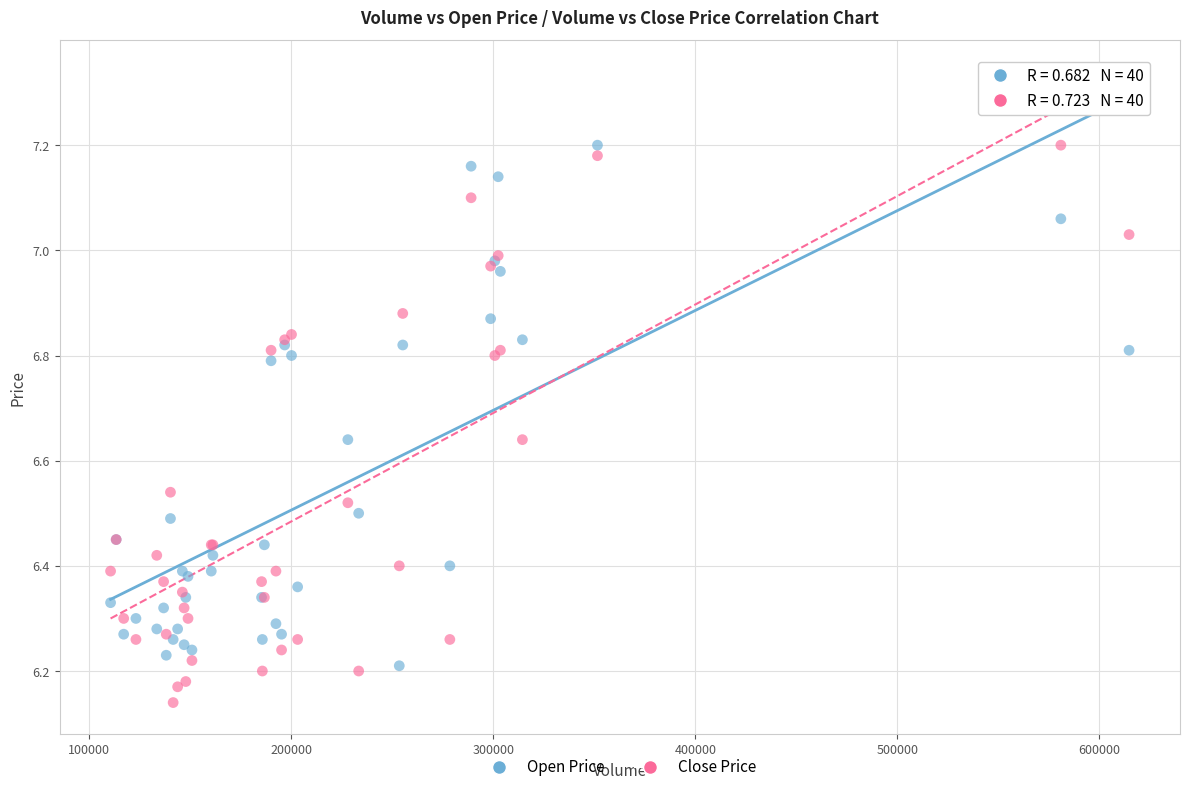

Which series has the widest spread of Y values?

Close Price